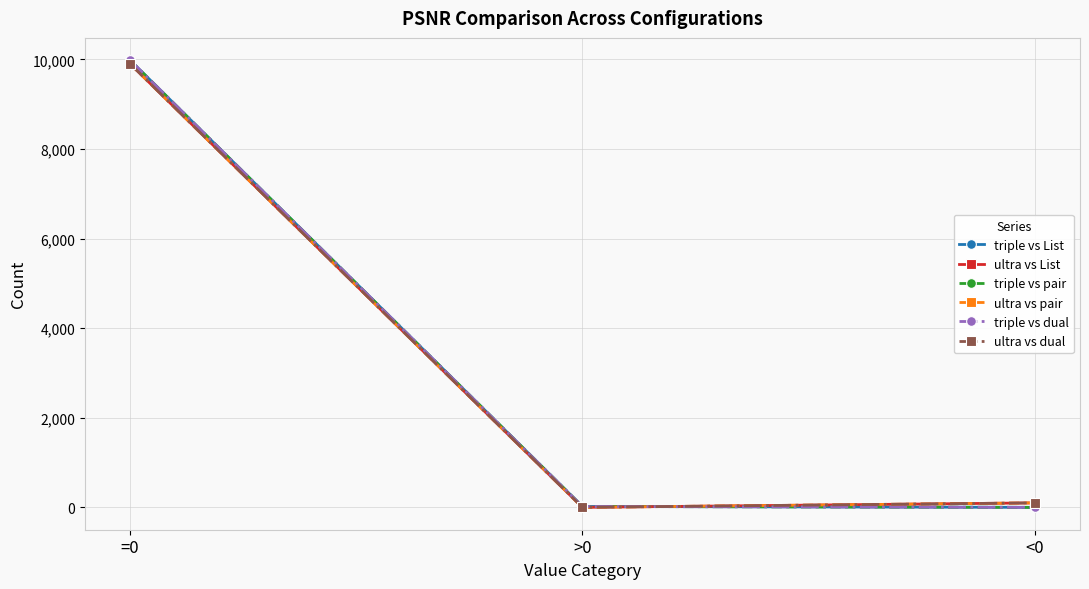

How many lines are shown in the chart?

6